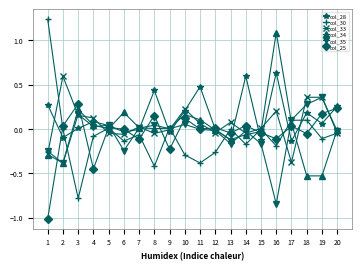

List the series in order of their peak value, lowest first.

col_25, col_35, col_33, col_28, col_34, col_30